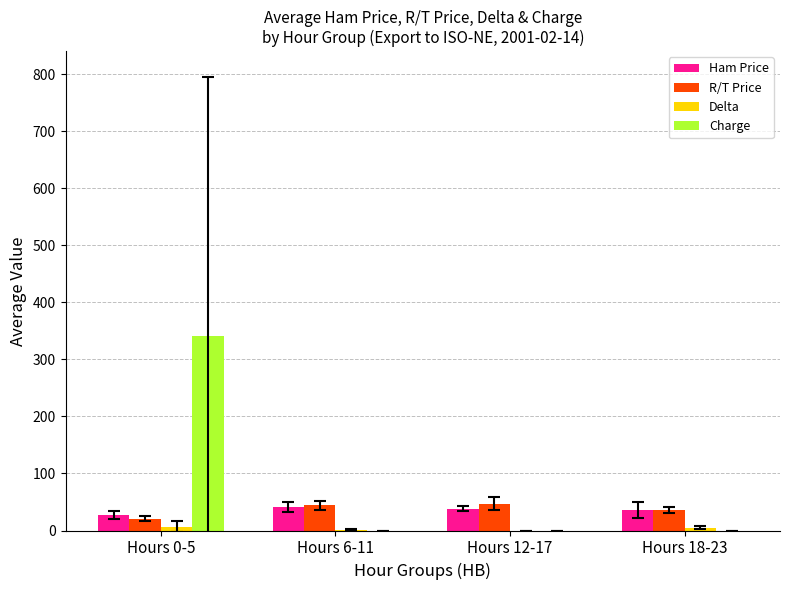

The Charge series shows 0.0 at Hours 12-17. True or false?

True